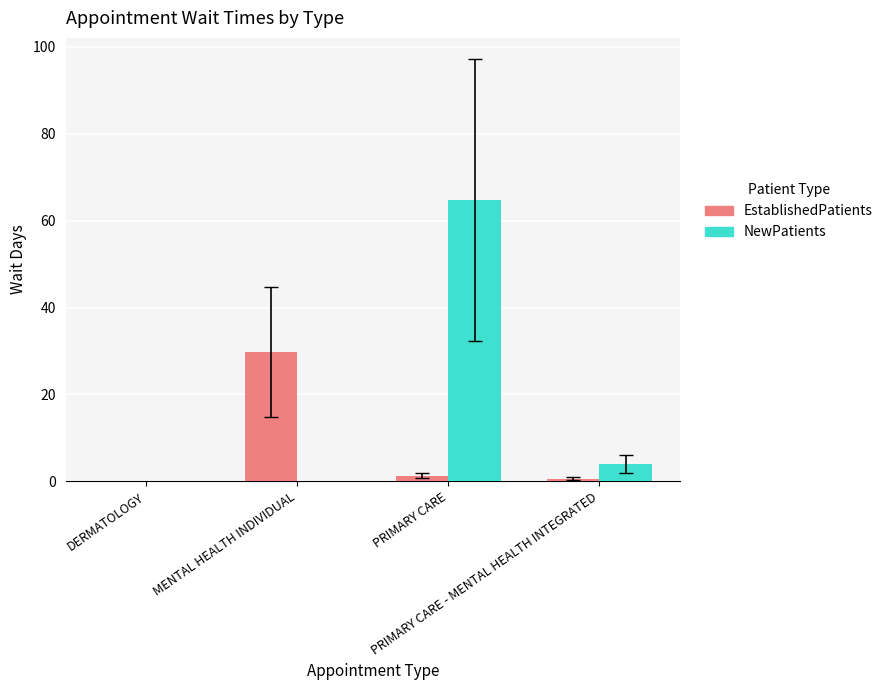

At which category is the sum across all series the highest?

PRIMARY CARE